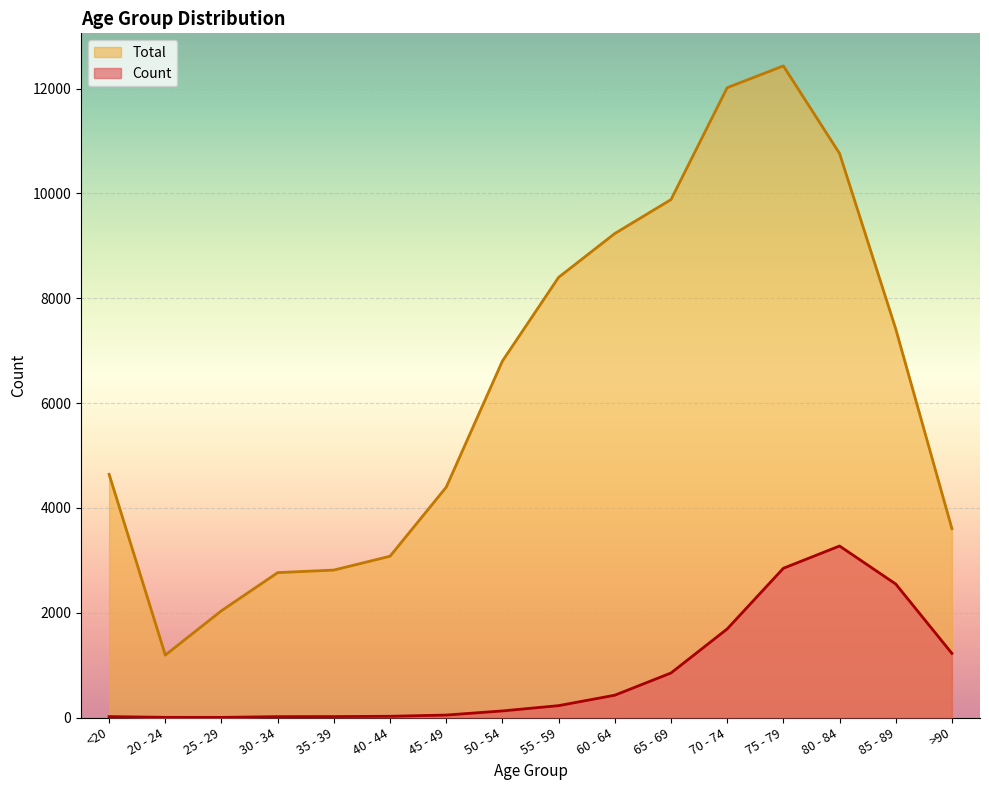

At how many categories does at least one series exceed 73?

16